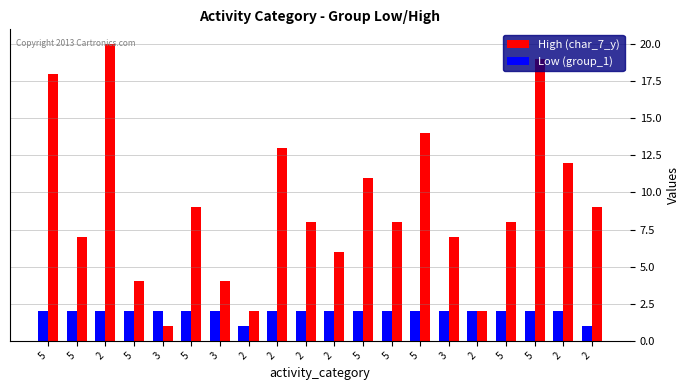

Which category has the highest value across all series?

2